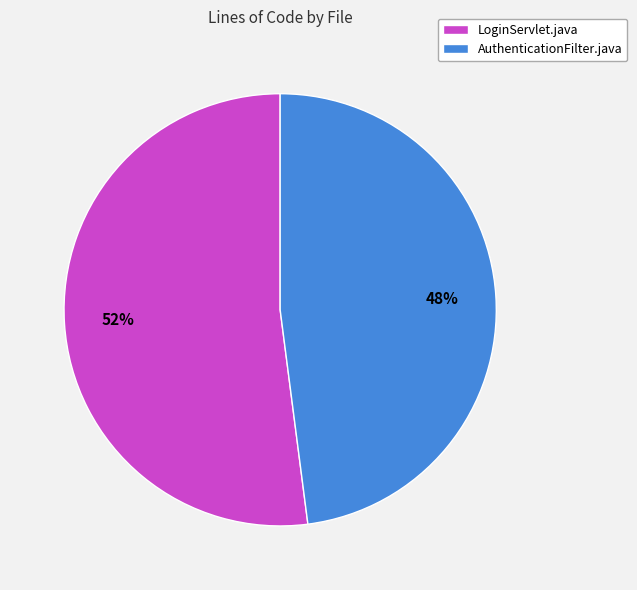

How many segments does this pie chart have?

2